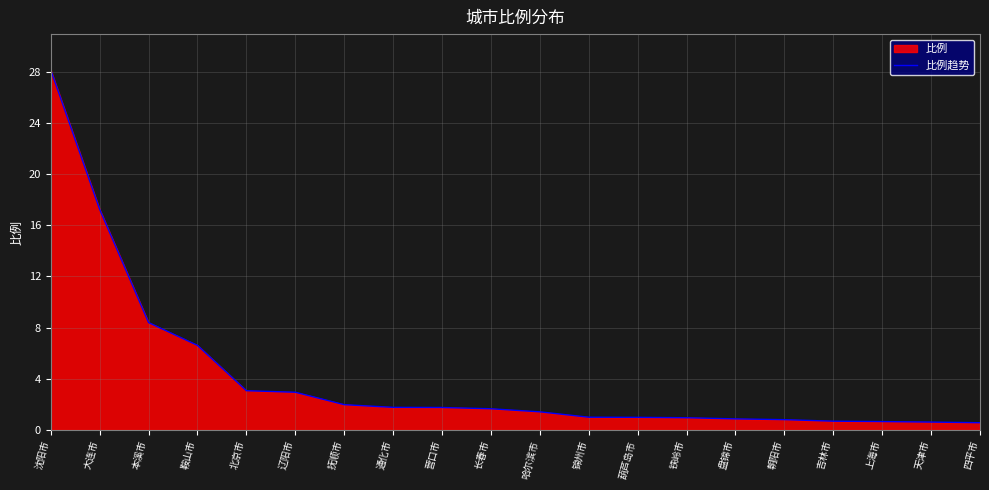

Which label corresponds to the smallest value in the chart?

四平市